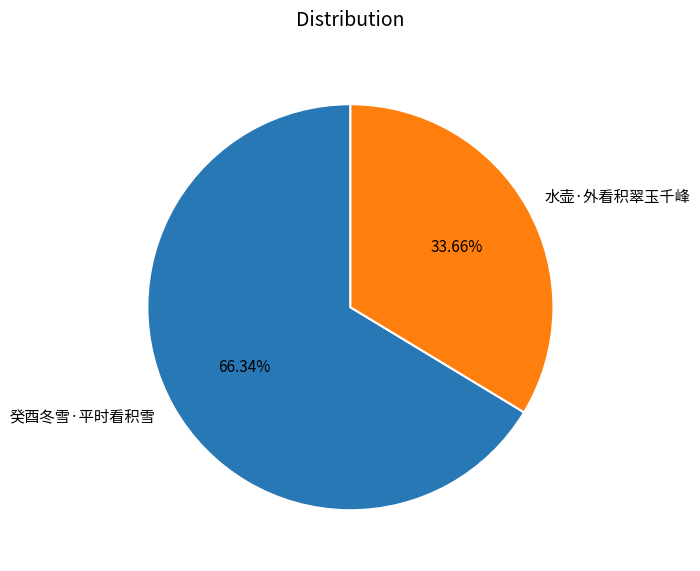

Approximately how many times larger is the value at 癸酉冬雪·平时看积雪 compared to 水壶·外看积翠玉千峰?

2.0